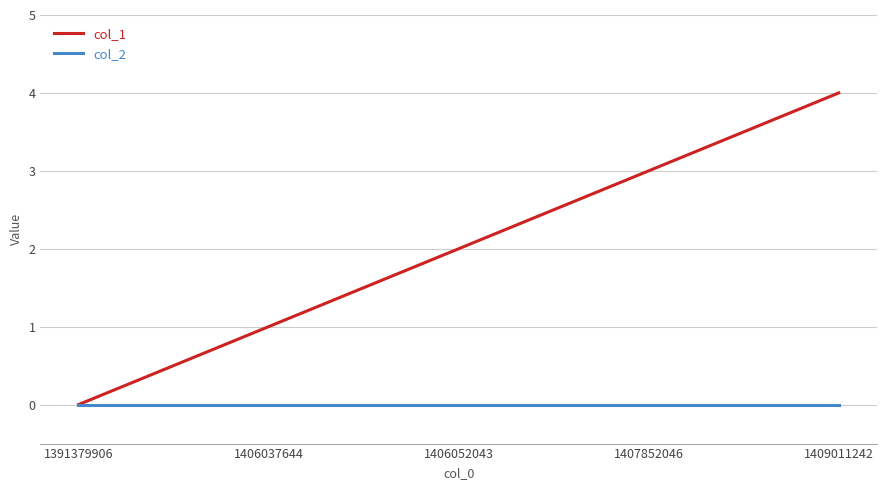

List the series in order of their overall mean, lowest first.

col_2, col_1